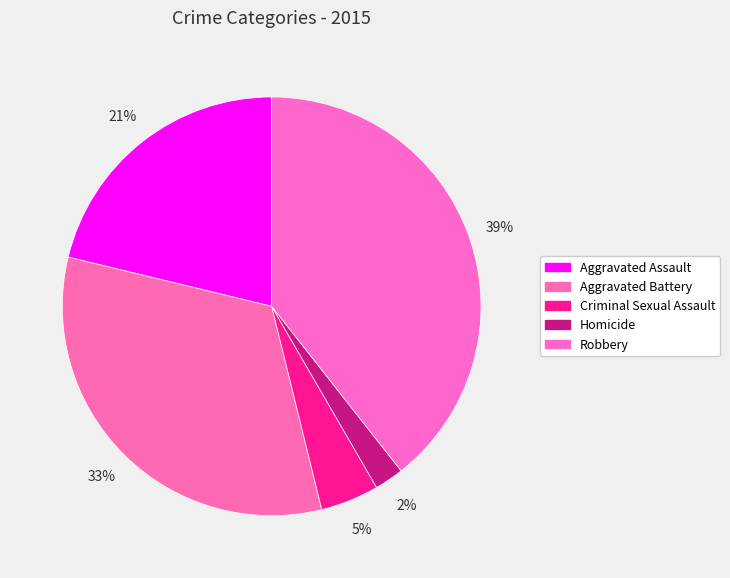

Count the number of slices in the pie.

5